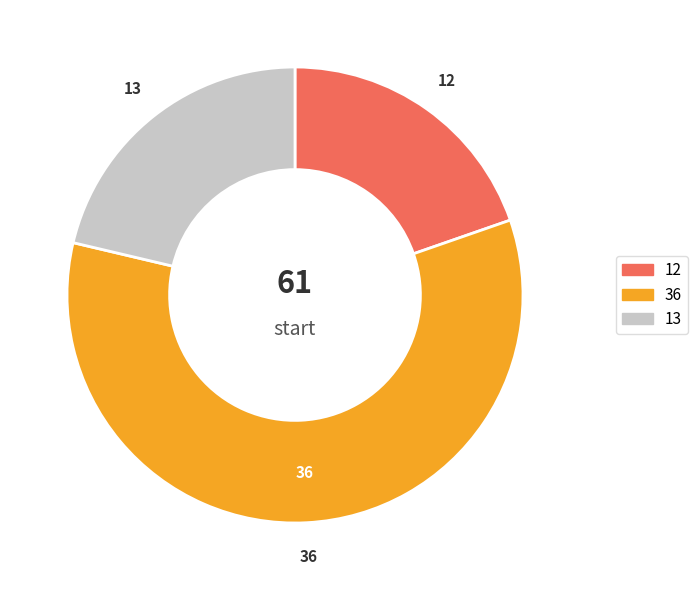

Is there a majority slice in this chart?

Yes